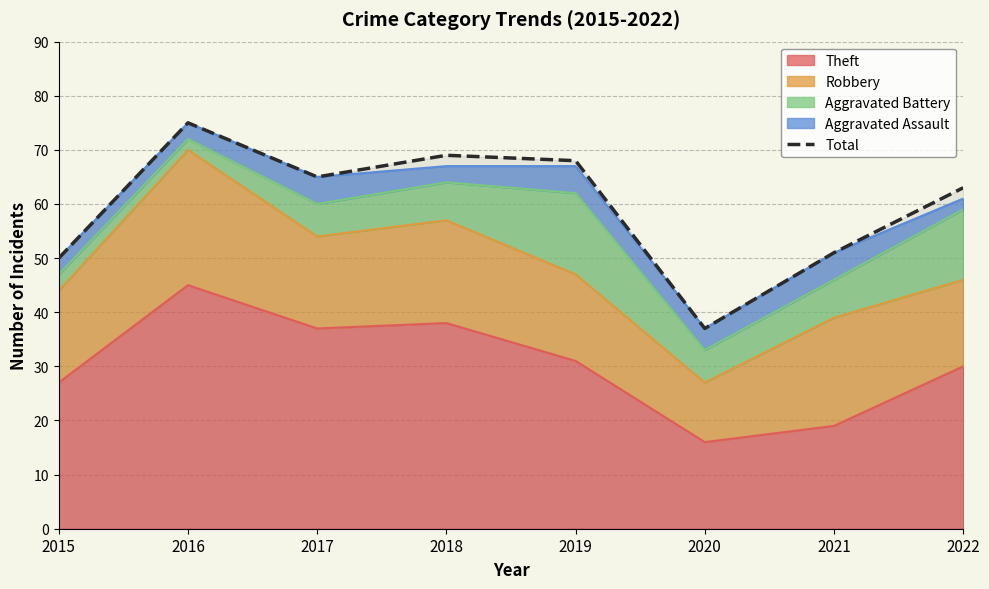

What is the value of the 7th point from the left?

51